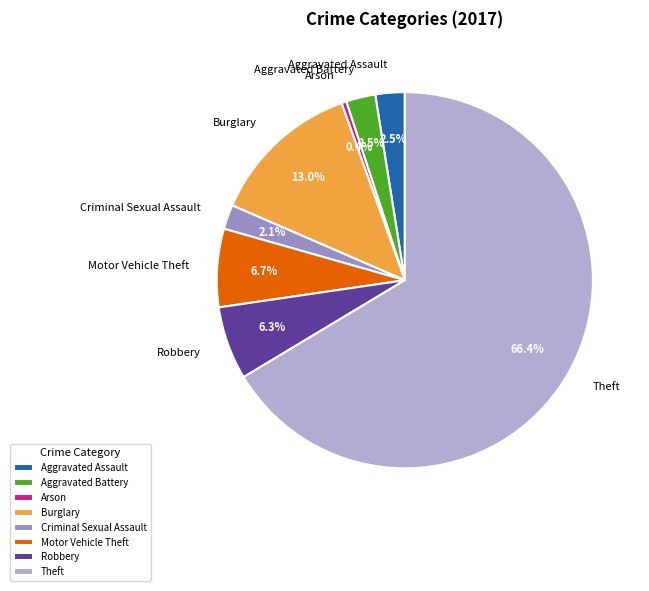

To the nearest percent, what percentage of the pie is Theft?

66%